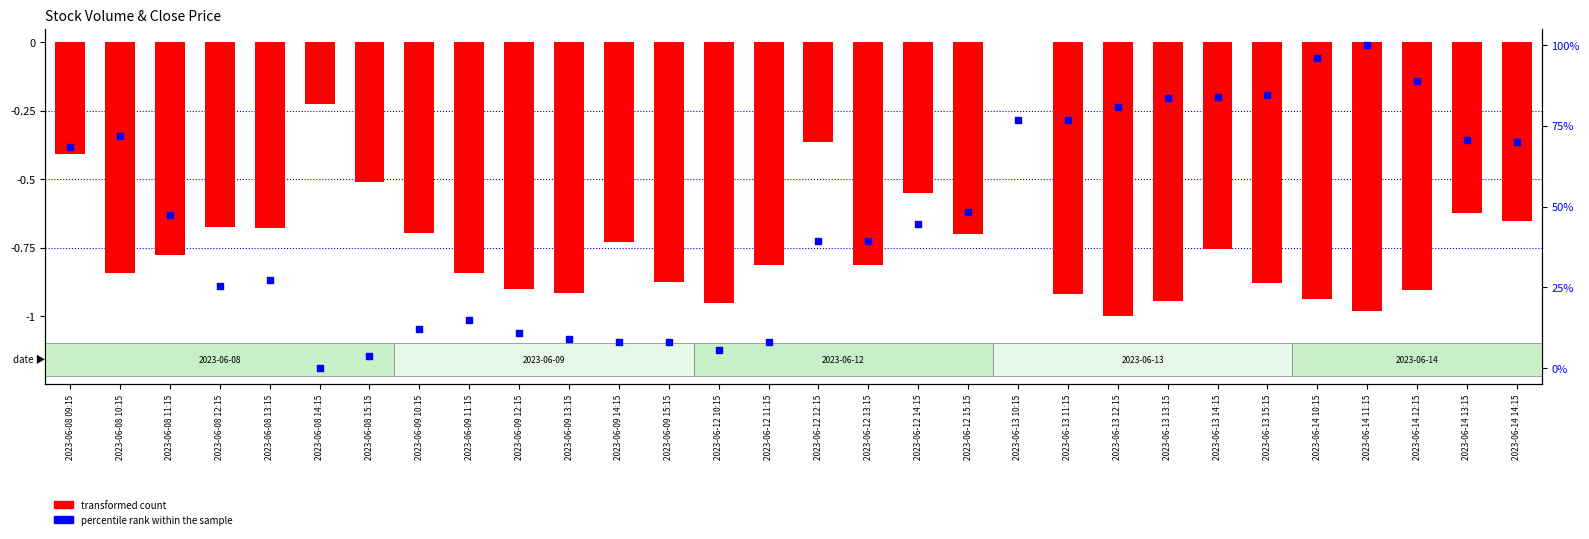

Which series reaches the minimum Y coordinate?

transformed count